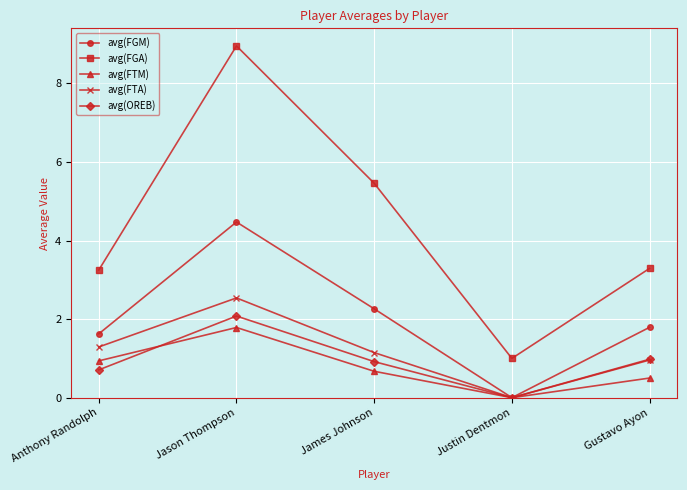

Which category has the highest value in the avg(FGA) series?

Jason Thompson